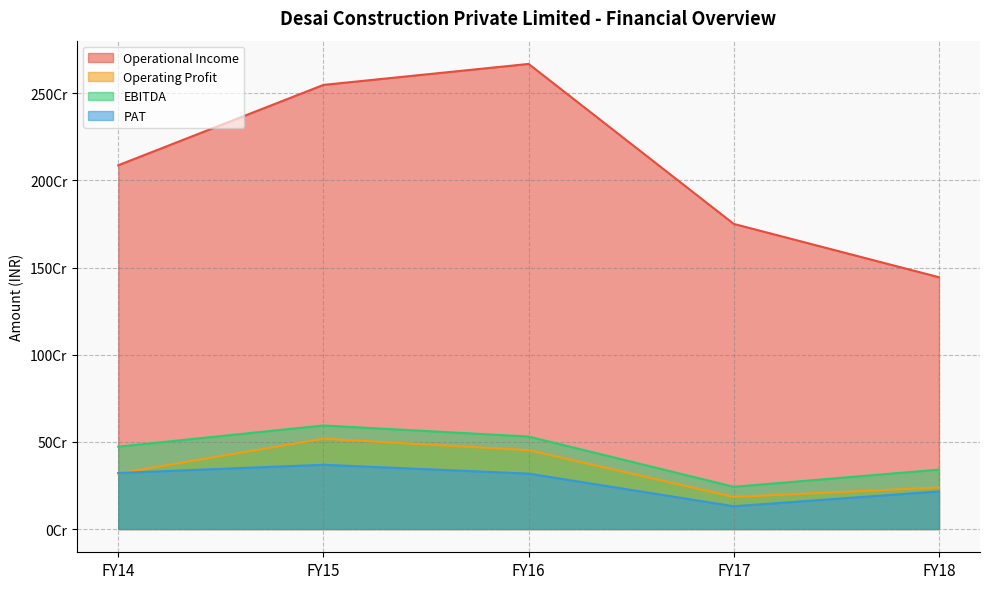

Which series has the largest range (max minus min)?

Operational Income